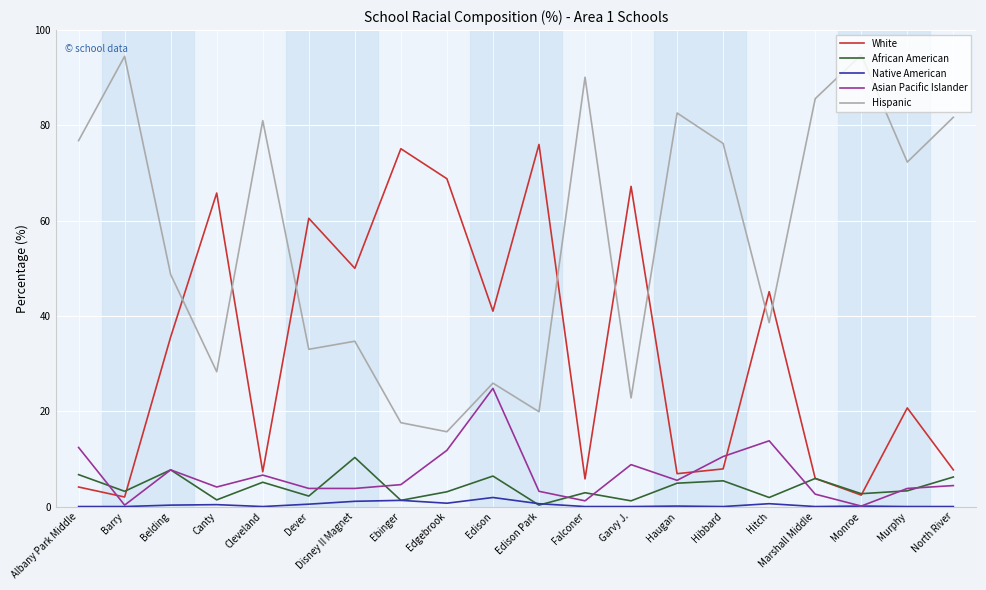

At which label does Asian Pacific Islander first exceed 4?

Albany Park Middle